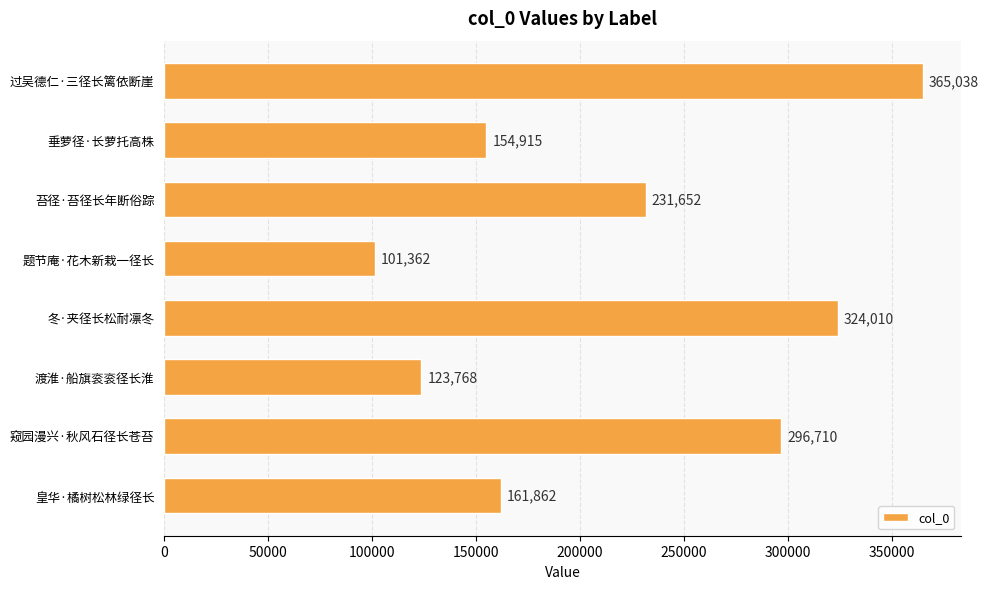

Which has a higher value, 冬·夹径长松耐凛冬 or 窥园漫兴·秋风石径长苍苔?

冬·夹径长松耐凛冬